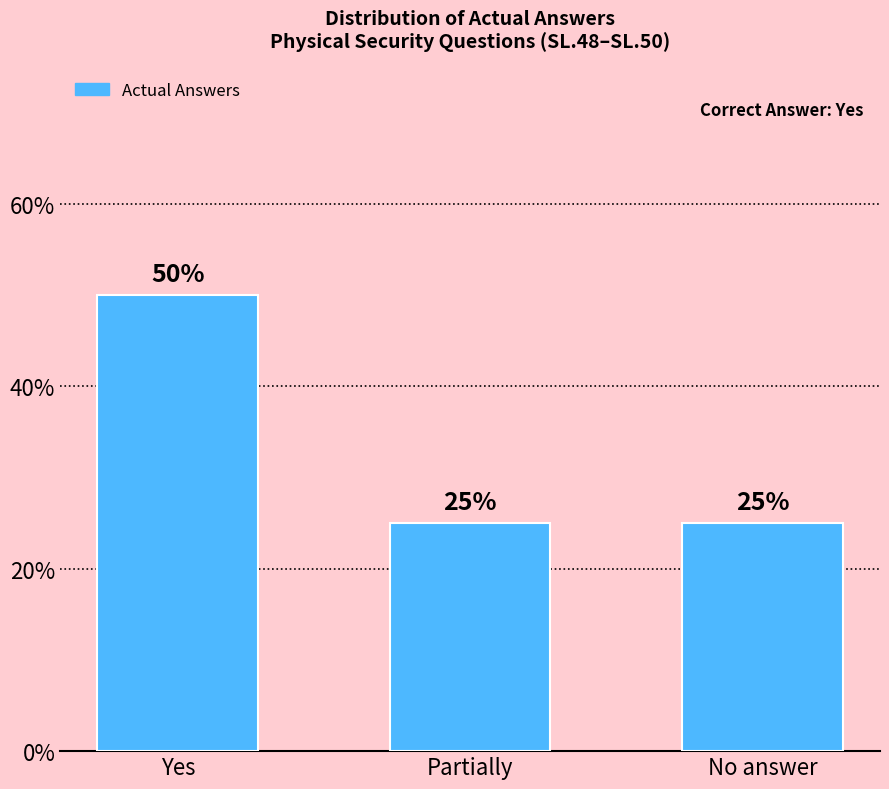

What is the label of the 3rd bar from the right?

Yes